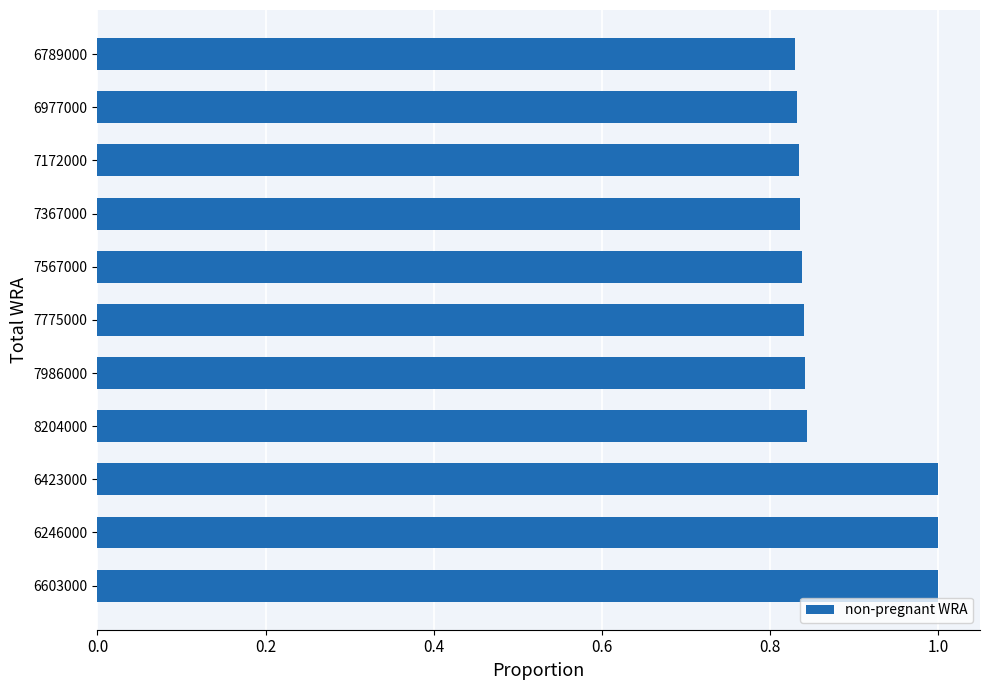

Which has a higher value, 7986000 or 6423000?

6423000